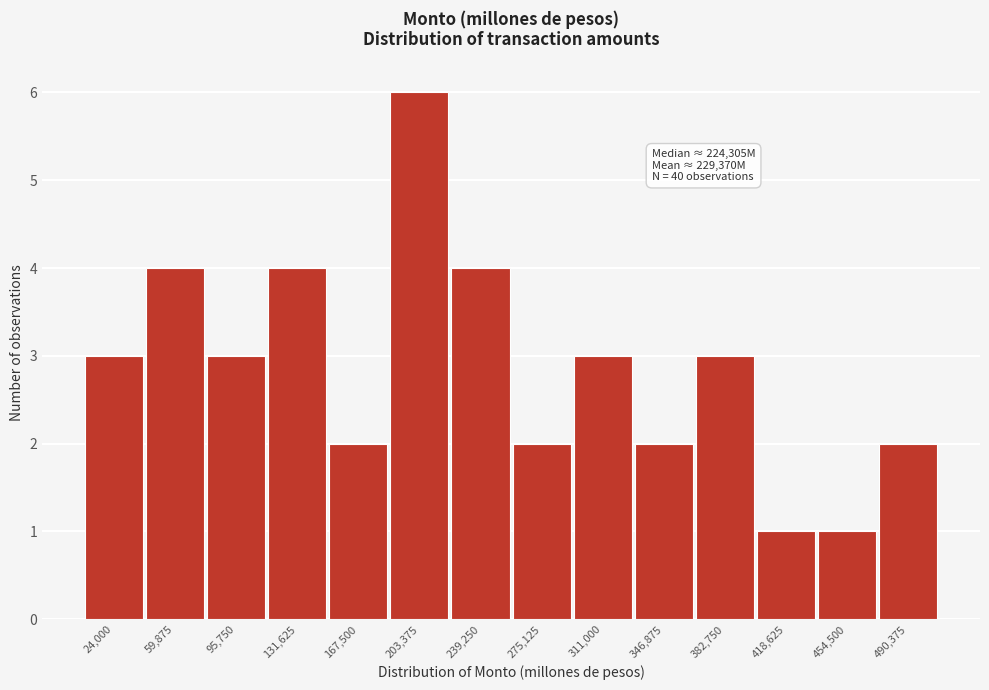

Reading left to right, what are all the values shown in this chart?

24,000=3	59,875=4	95,750=3	131,625=4	167,500=2	203,375=6	239,250=4	275,125=2	311,000=3	346,875=2	382,750=3	418,625=1	454,500=1	490,375=2